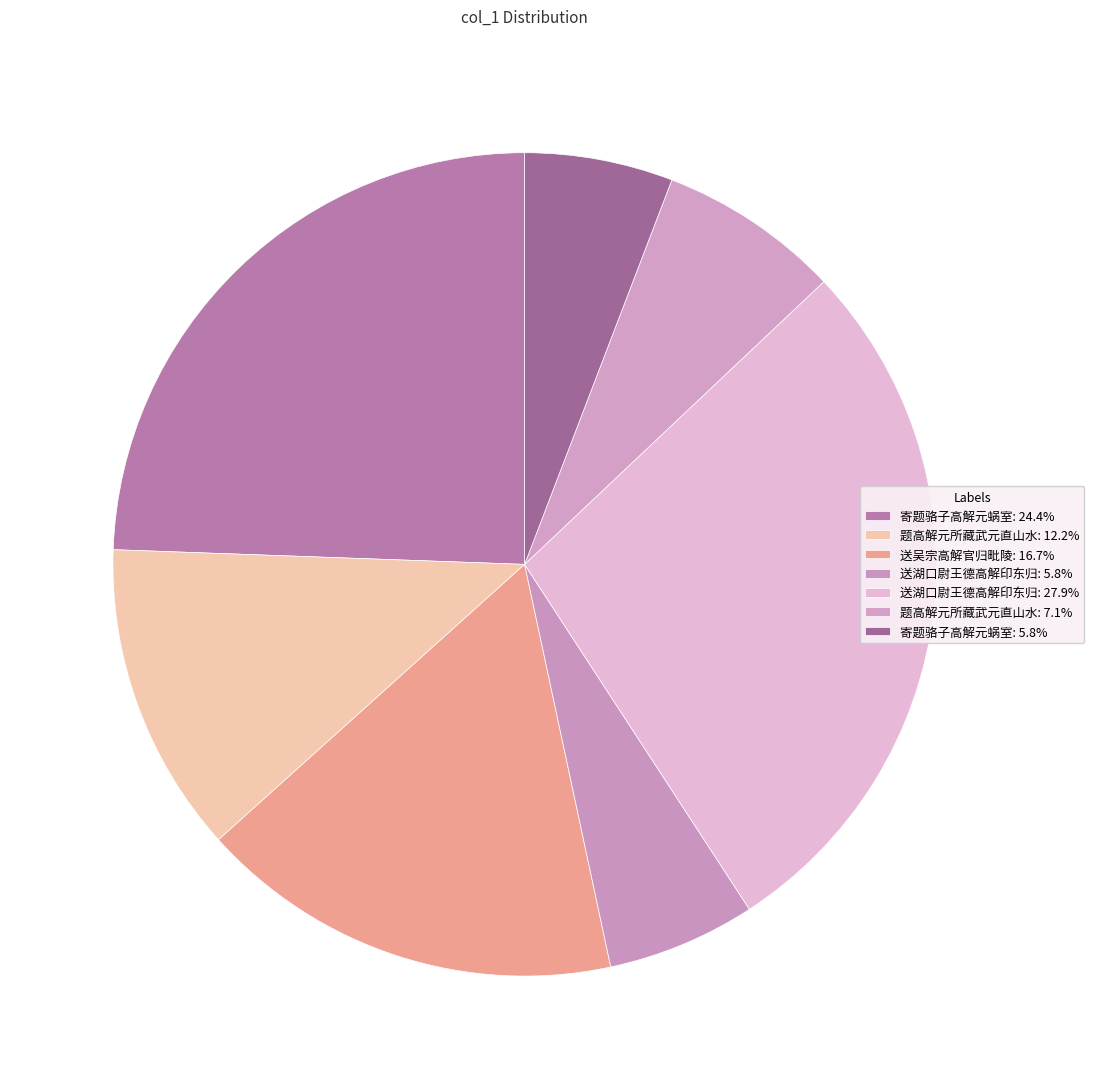

How many segments does this pie chart have?

7